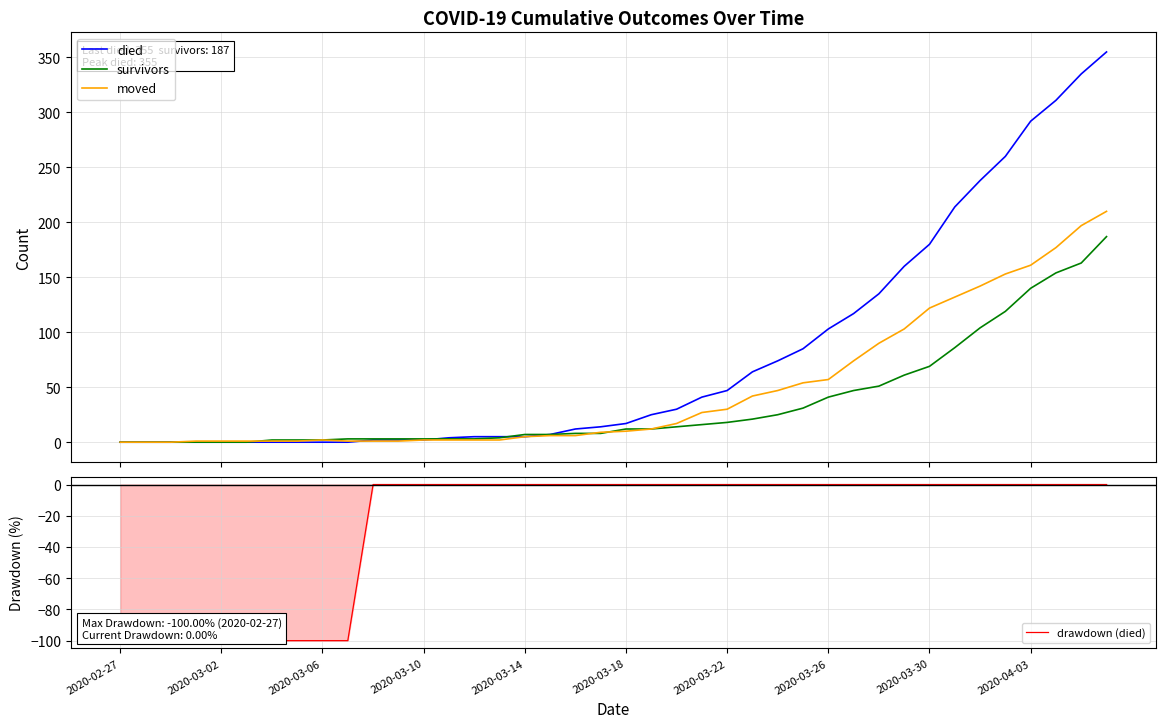

What is the average value of the drawdown (died) series?

-25